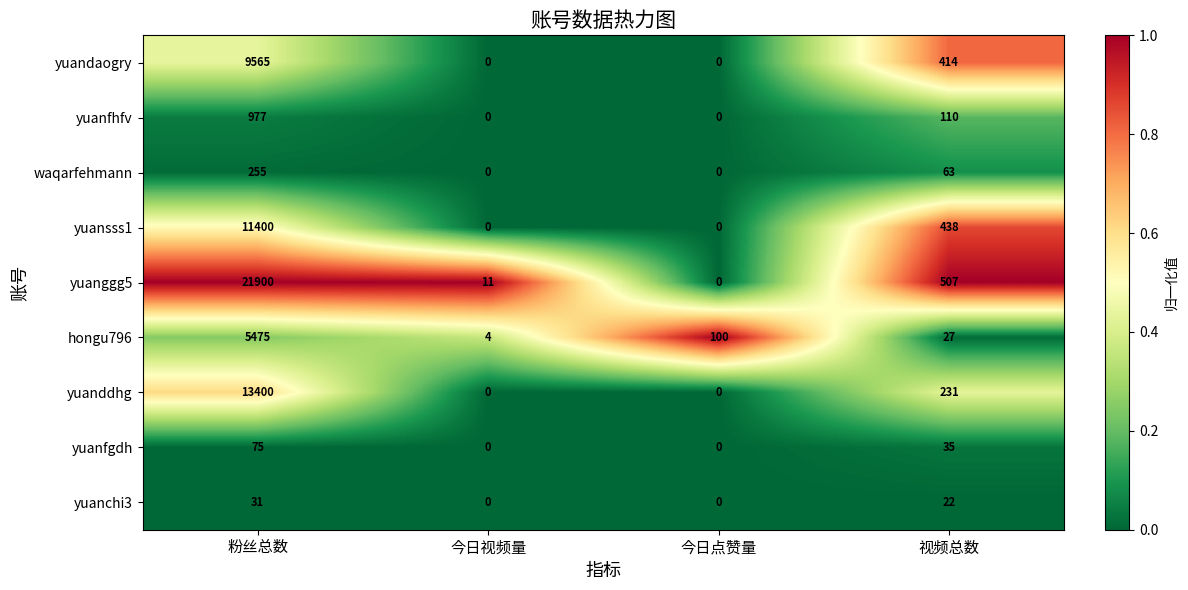

What is the average value of the yuanddhg series?

3408